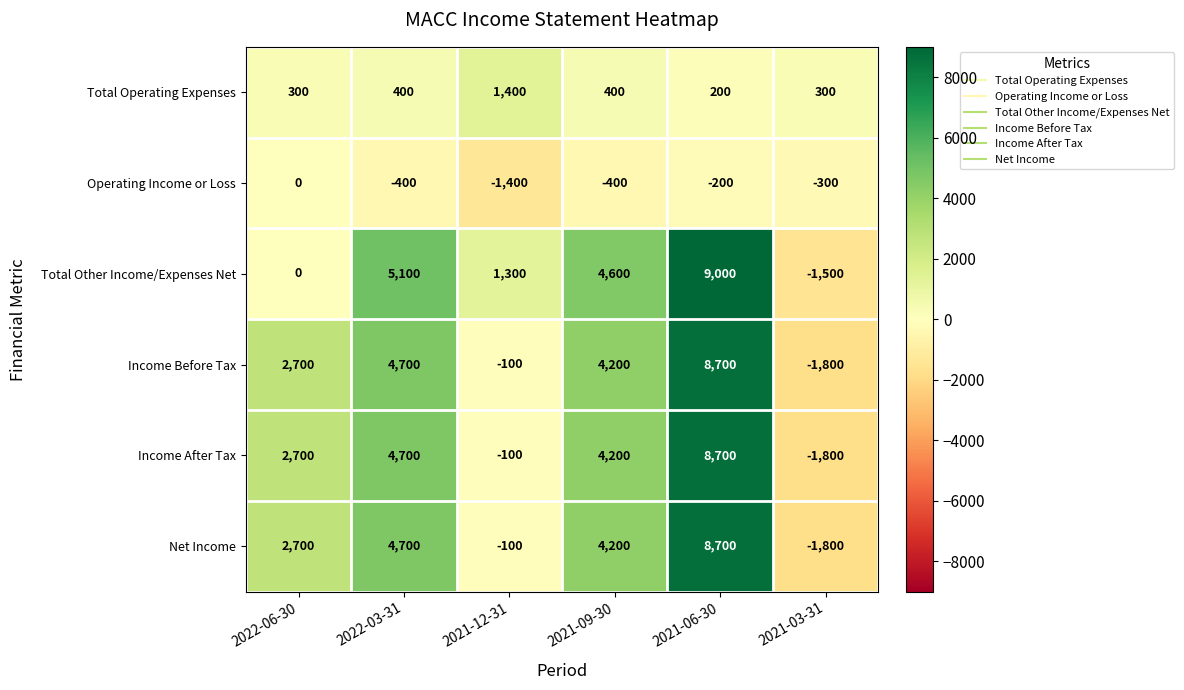

Is it true that Income After Tax equals 8161 at 2022-03-31?

False